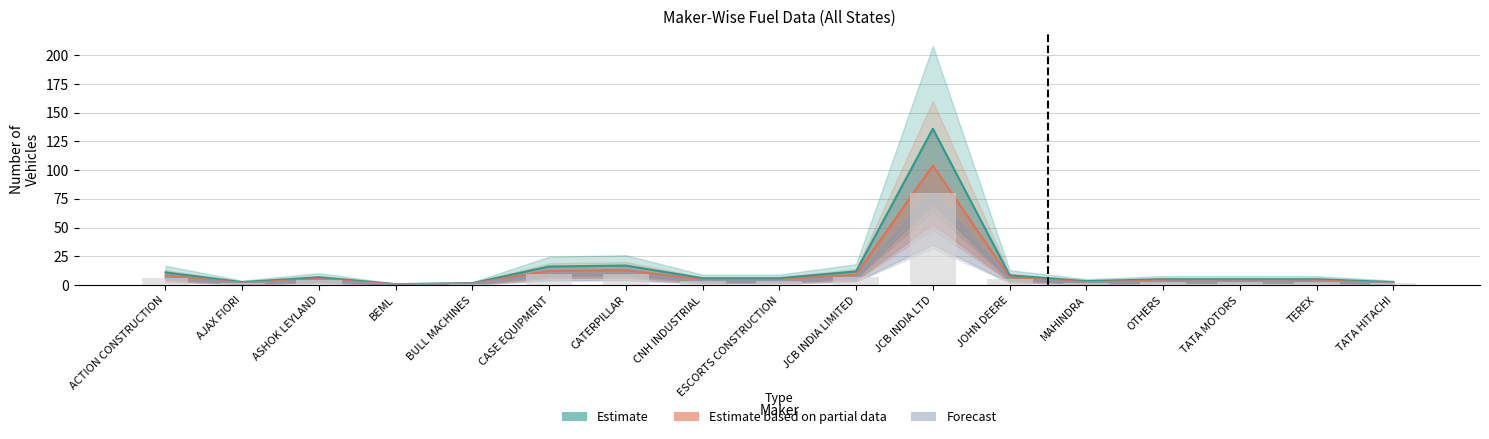

Reading left to right, list all the values displayed in this chart.

Estimate: ACTION CONSTRUCTION=11.0	AJAX FIORI=2.5	ASHOK LEYLAND=6.8	BEML=0.8	BULL MACHINES=1.7	CASE EQUIPMENT=16.1	CATERPILLAR=17.0	CNH INDUSTRIAL=6.0	ESCORTS CONSTRUCTION=6.0	JCB INDIA LIMITED=11.9	JCB INDIA LTD=136.0	JOHN DEERE=8.5	MAHINDRA=3.4	OTHERS=5.1	TATA MOTORS=5.1	TEREX=5.1	TATA HITACHI=2.5
Estimate based on partial data: ACTION CONSTRUCTION=8.5	AJAX FIORI=2.0	ASHOK LEYLAND=5.2	BEML=0.7	BULL MACHINES=1.3	CASE EQUIPMENT=12.3	CATERPILLAR=13.0	CNH INDUSTRIAL=4.5	ESCORTS CONSTRUCTION=4.5	JCB INDIA LIMITED=9.1	JCB INDIA LTD=104.0	JOHN DEERE=6.5	MAHINDRA=2.6	OTHERS=3.9	TATA MOTORS=3.9	TEREX=3.9	TATA HITACHI=2.0
Forecast: ACTION CONSTRUCTION=6.5	AJAX FIORI=1.5	ASHOK LEYLAND=4.0	BEML=0.5	BULL MACHINES=1.0	CASE EQUIPMENT=9.5	CATERPILLAR=10.0	CNH INDUSTRIAL=3.5	ESCORTS CONSTRUCTION=3.5	JCB INDIA LIMITED=7.0	JCB INDIA LTD=80.0	JOHN DEERE=5.0	MAHINDRA=2.0	OTHERS=3.0	TATA MOTORS=3.0	TEREX=3.0	TATA HITACHI=1.5